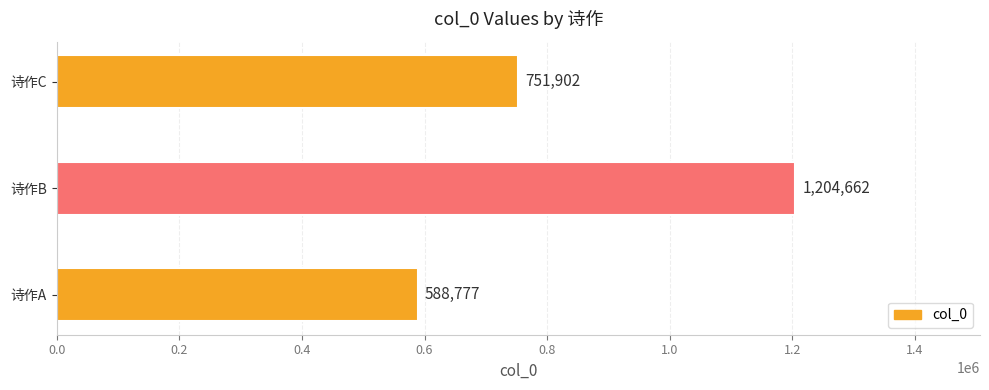

Which has a higher value, 诗作B or 诗作C?

诗作B